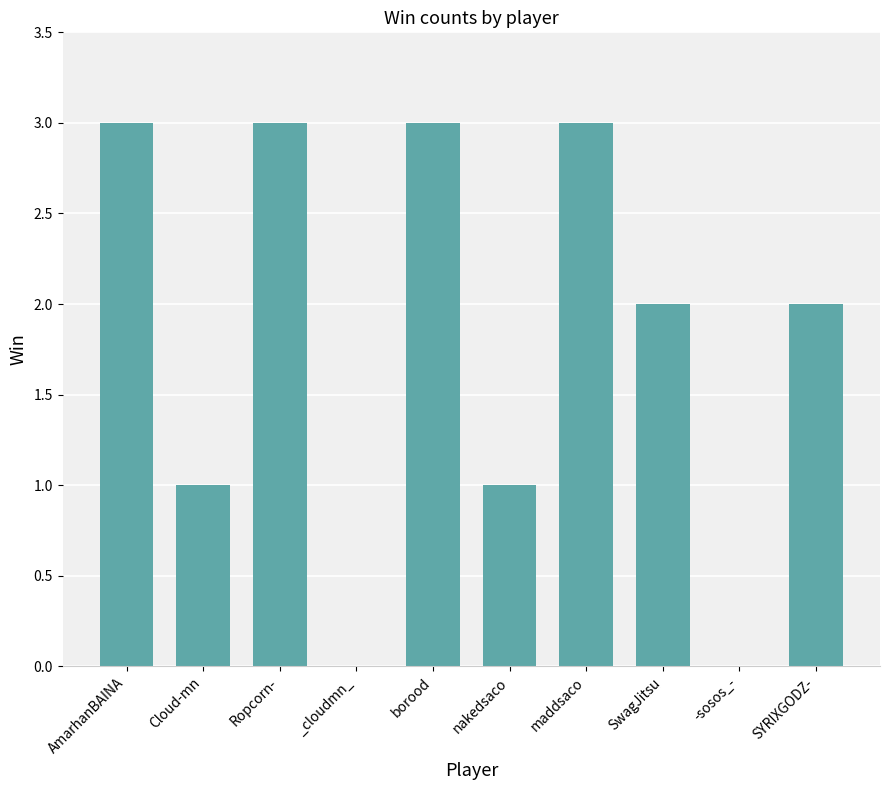

How many categories are shown in the chart?

10